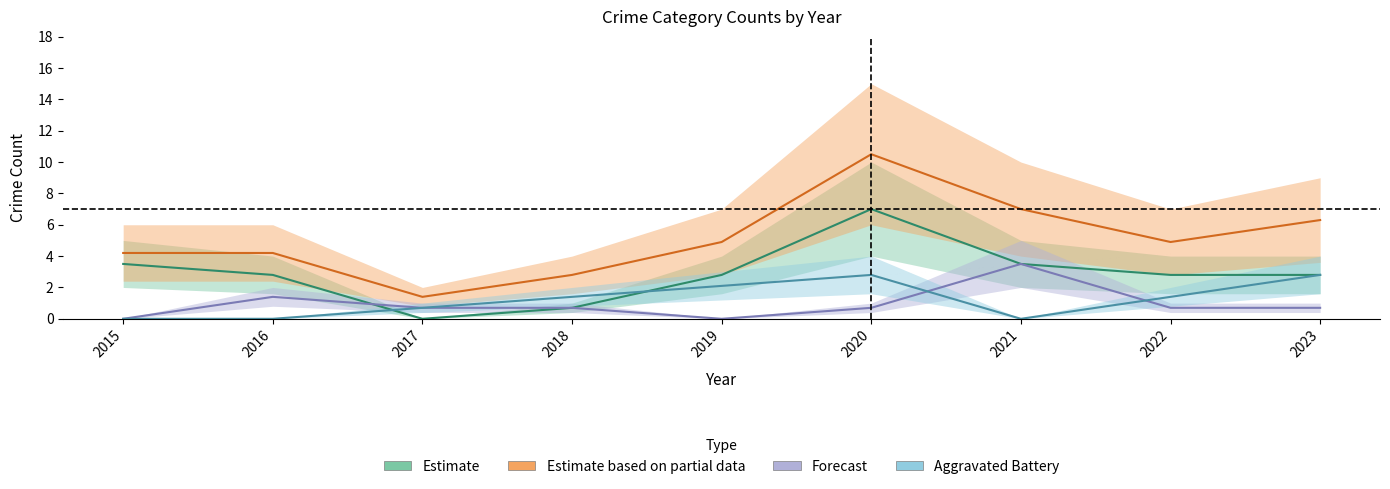

At which category is the sum across all series the highest?

2020